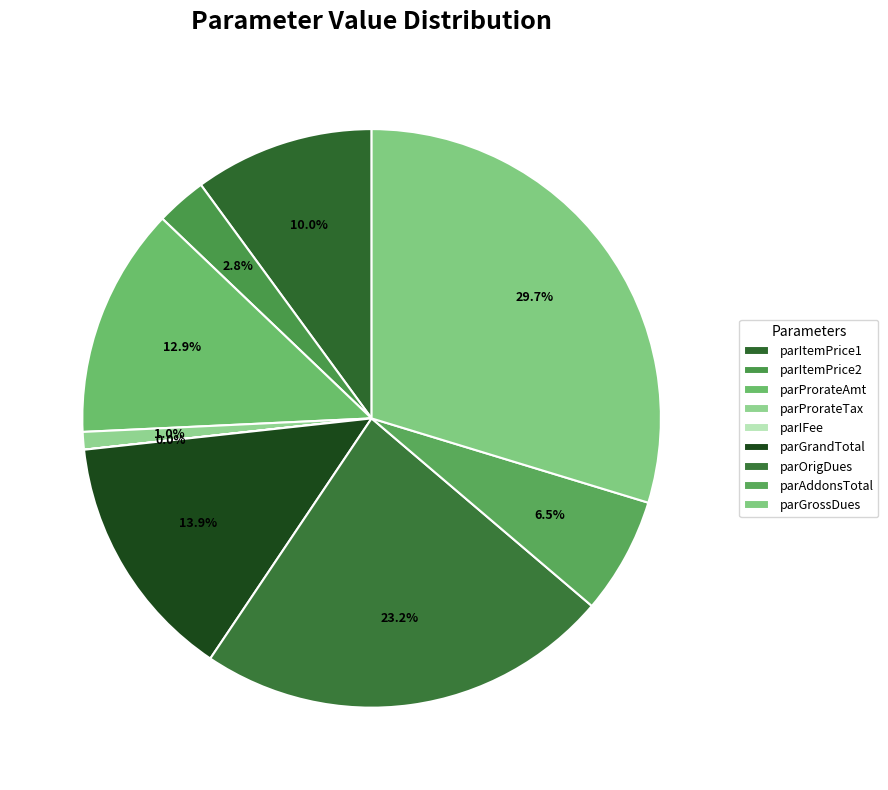

What is the largest slice in the pie chart?

parGrossDues